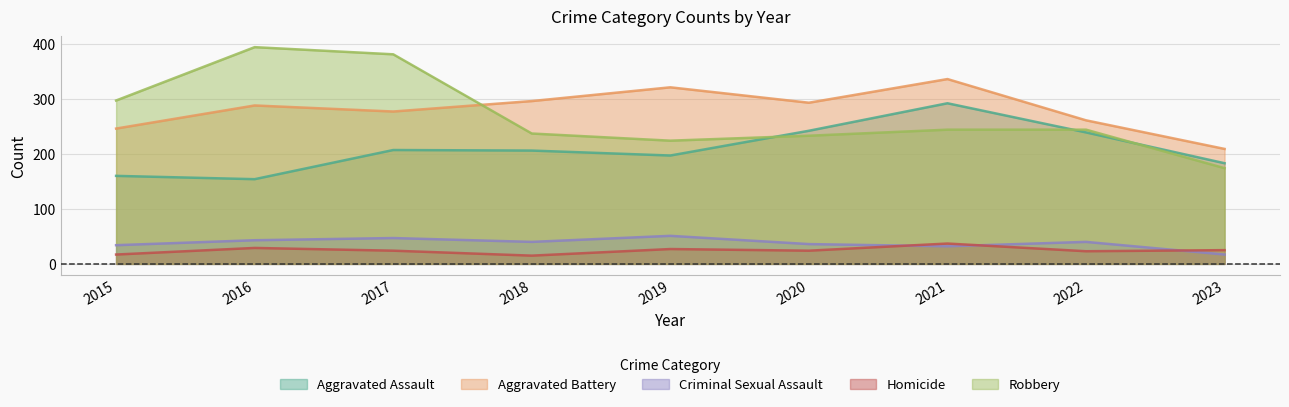

How many series are shown in this chart?

5